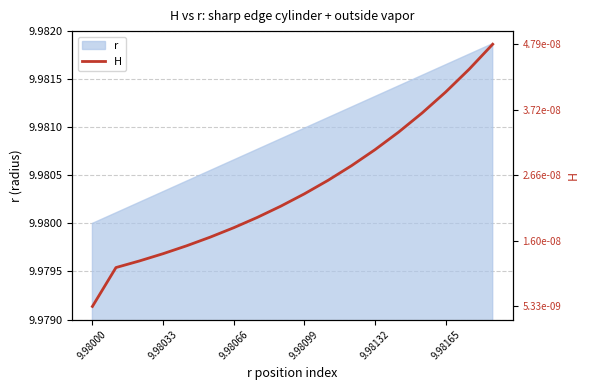

Where is r nearest to the value 9?

9.98000